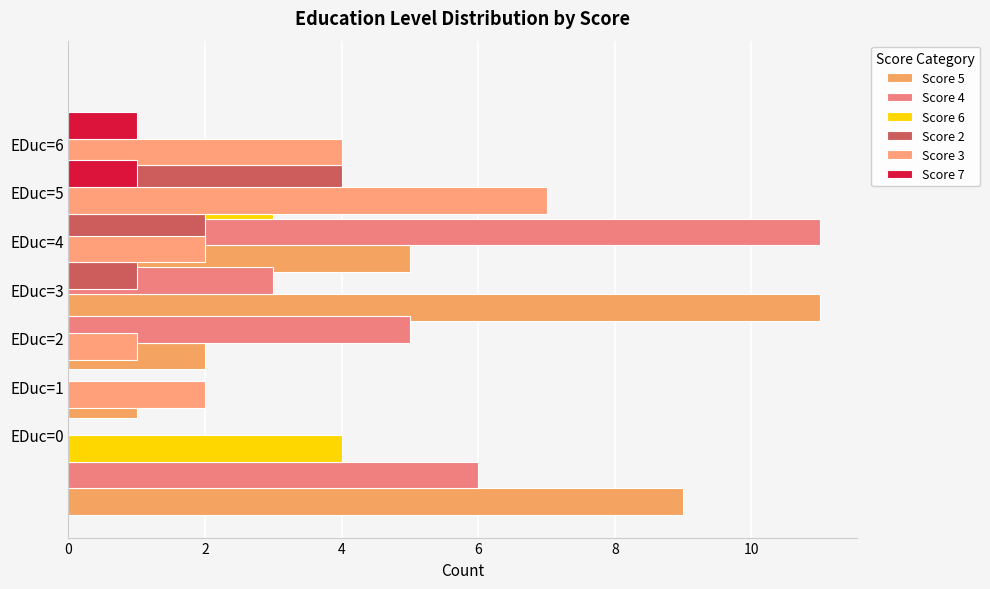

At which category does the chart reach its minimum across all series?

2